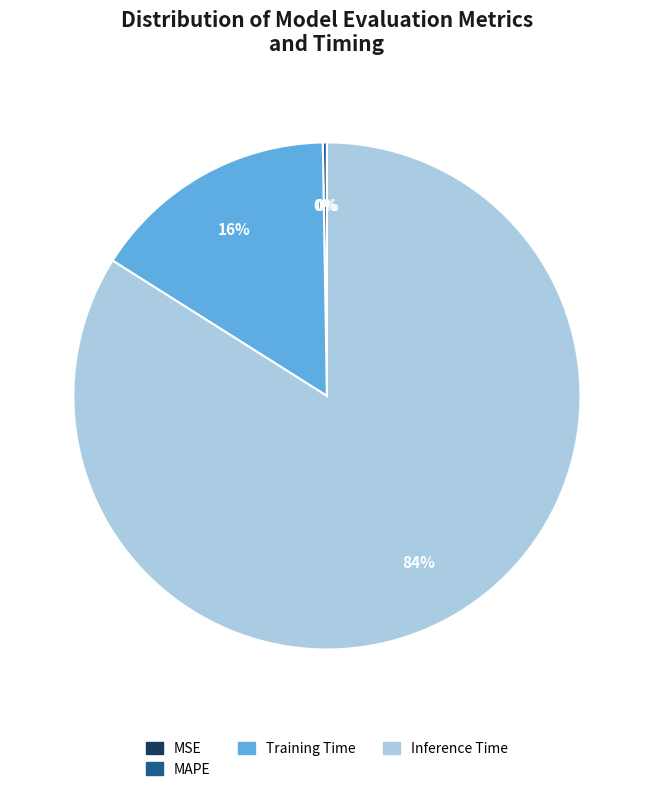

To the nearest percent, what is the average slice percentage?

25%